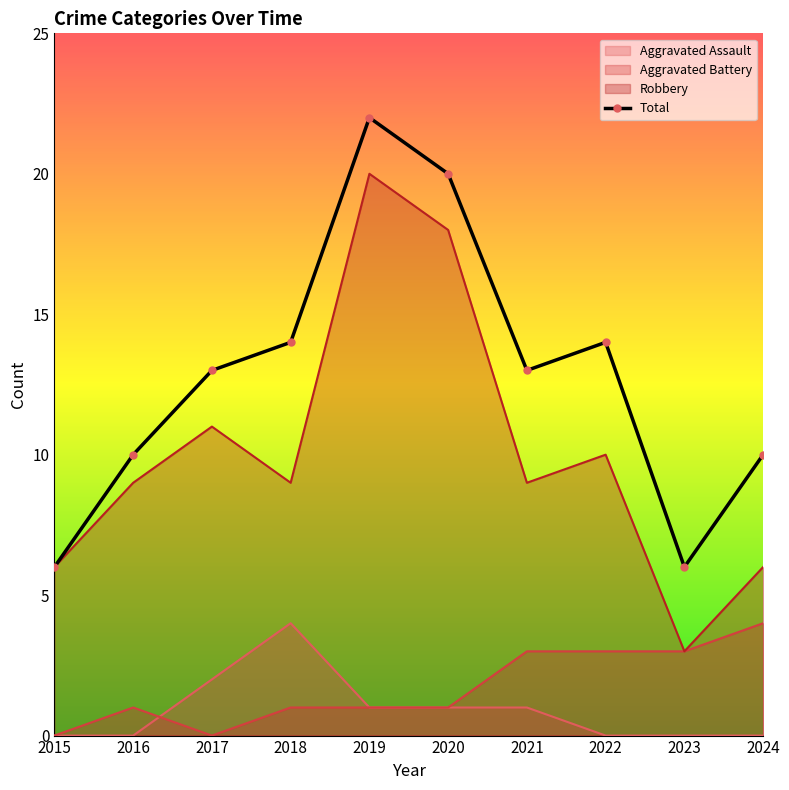

What is the sum of all Total values?

128